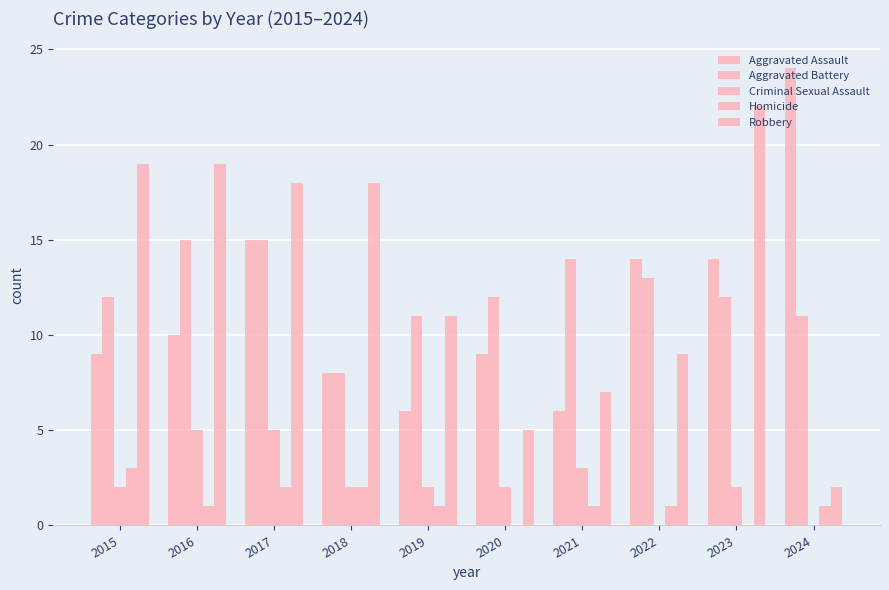

At how many categories does at least one series exceed 15?

6